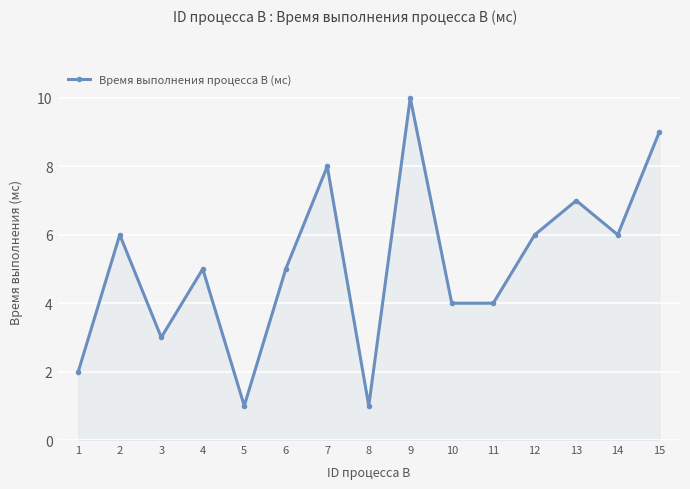

Between 6 and 3, which is larger?

6